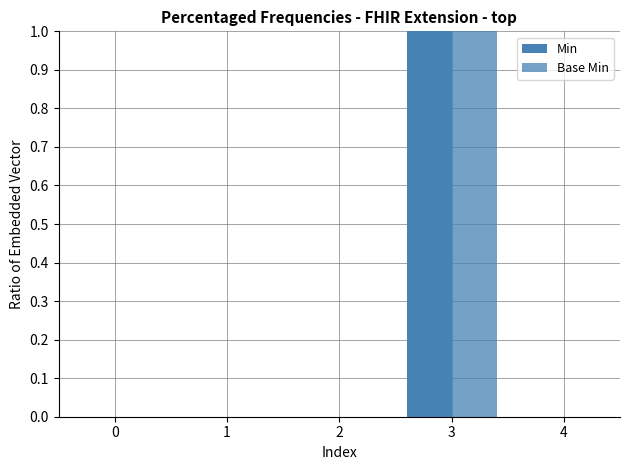

Does the chart contain stacked bars?

No